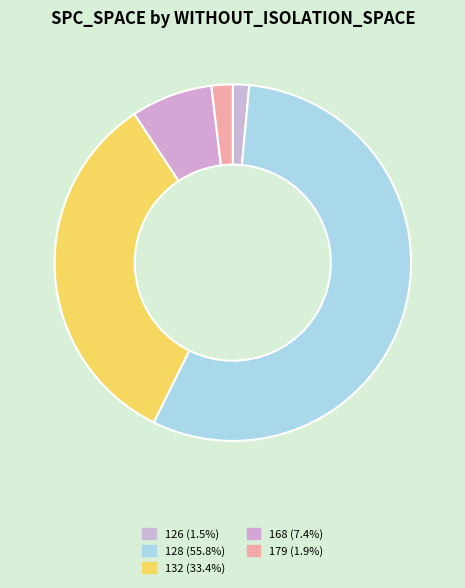

How many slices are in this pie chart?

5